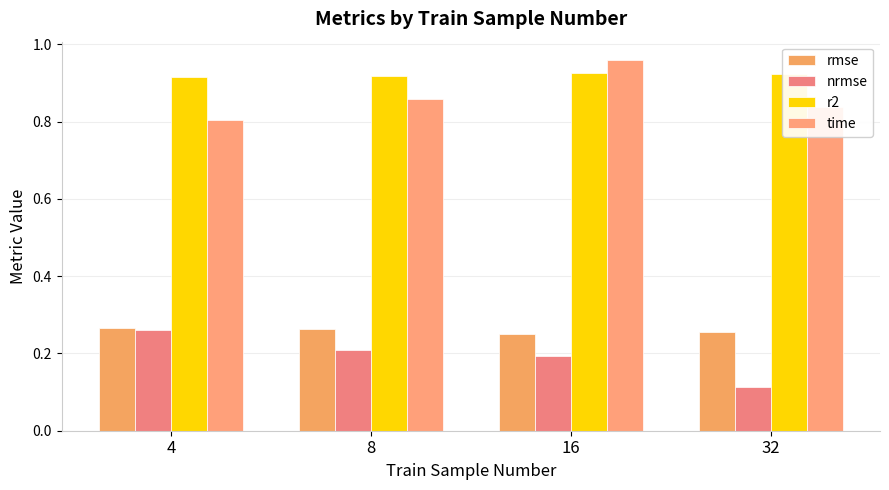

Reading right to left, extract all data points from this chart.

rmse: 32=0.3	16=0.3	8=0.3	4=0.3
nrmse: 32=0.1	16=0.2	8=0.2	4=0.3
r2: 32=0.9	16=0.9	8=0.9	4=0.9
time: 32=0.8	16=1.0	8=0.9	4=0.8